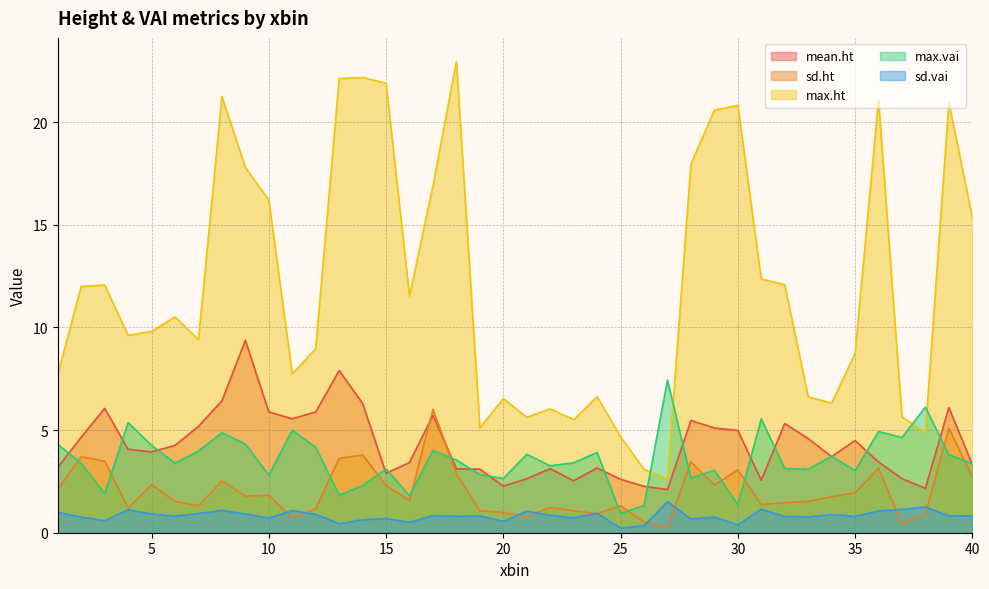

What is the highest value of the sd.vai series?

1.5